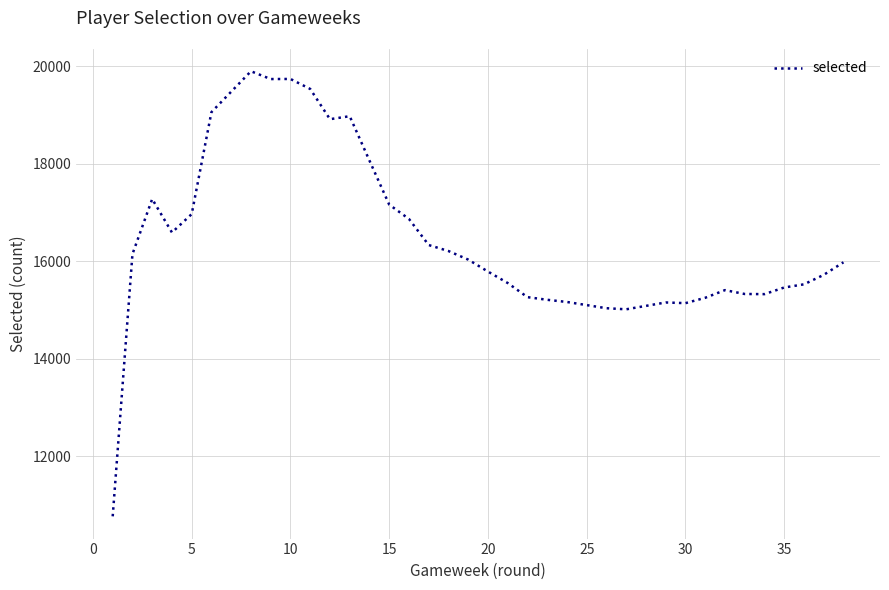

What is the difference between the maximum and minimum values?

9128